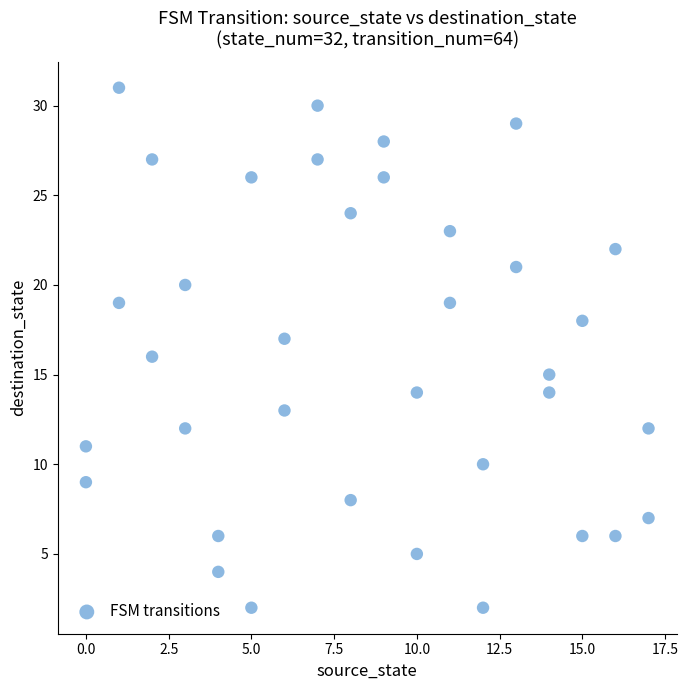

What is the range of Y values (max minus min)?

29